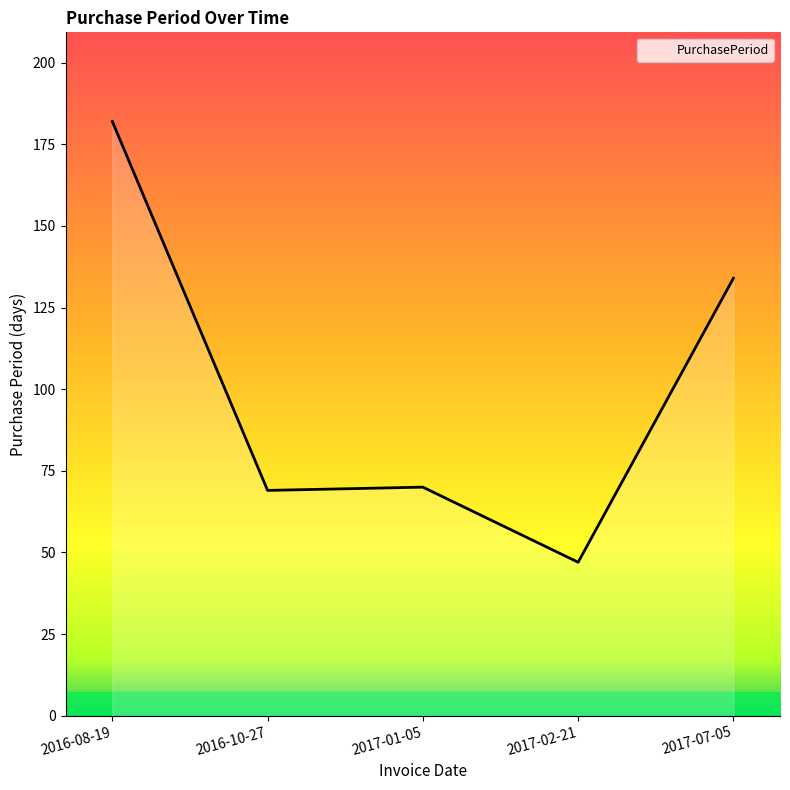

At which category does the data reach its first local peak?

2017-01-05